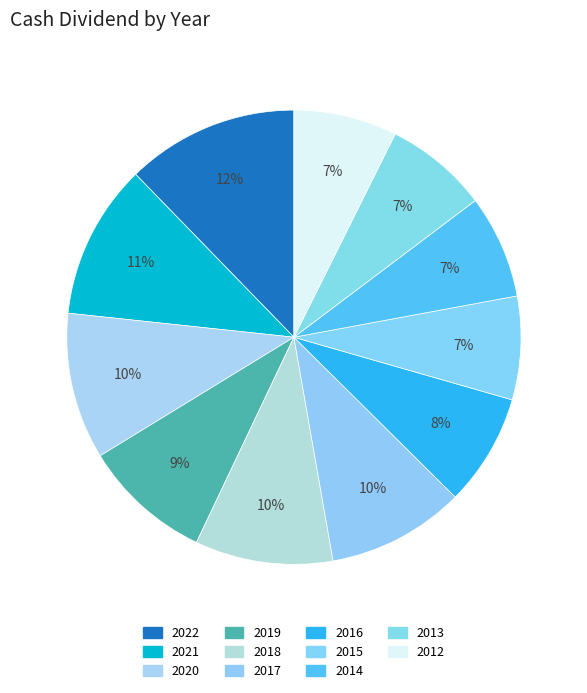

Which slice is the smallest?

2015